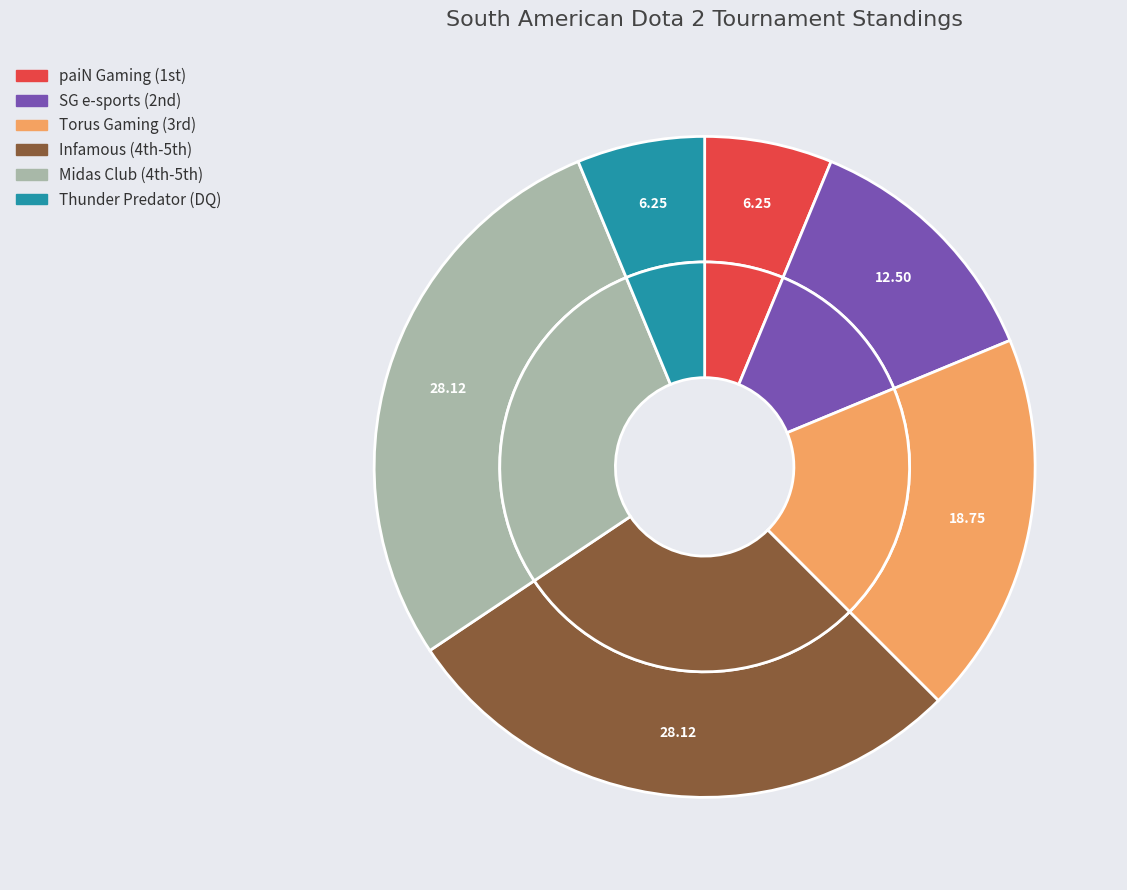

How many slices are in this pie chart?

6